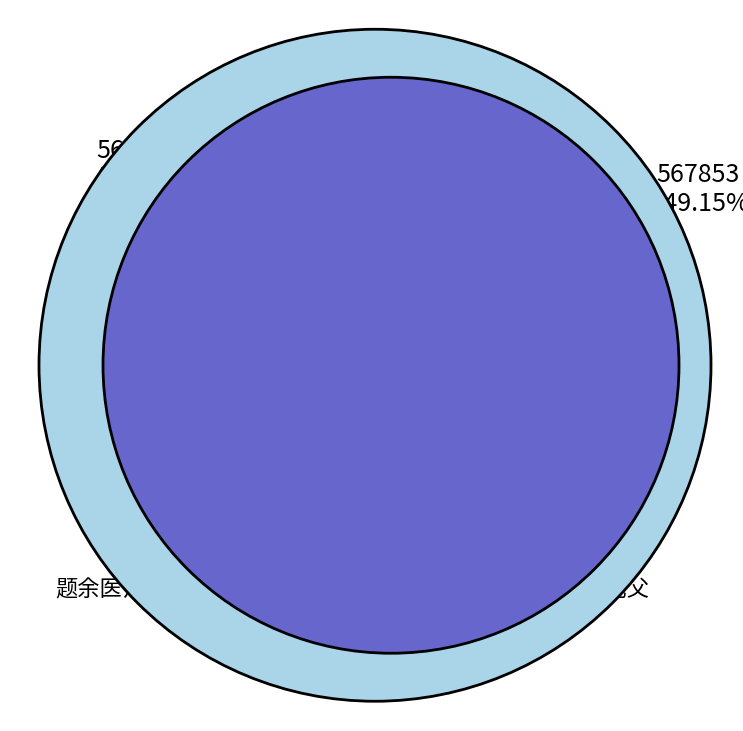

The 题余医师南桥卷 slice represents 36% of the pie. True or false?

False